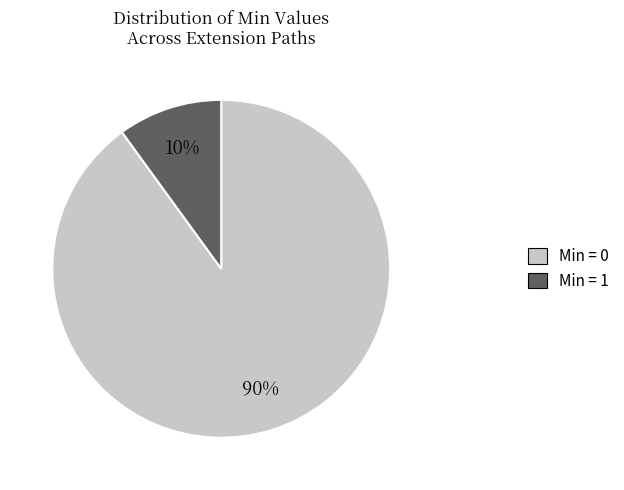

Is there any slice that represents more than half of the pie?

Yes